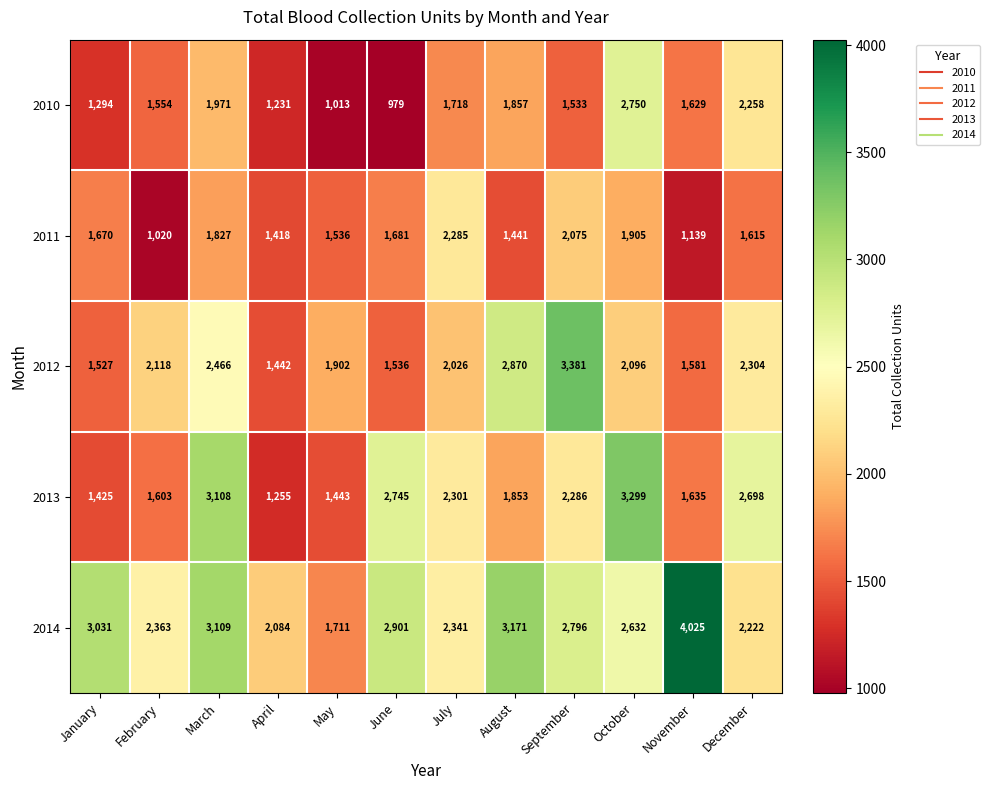

What is the difference between the maximum and minimum values in the 2012 series?

1939